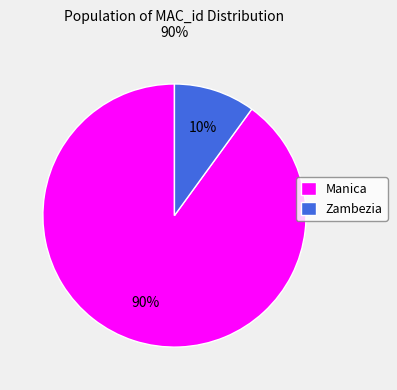

True or false: Zambezia accounts for 10% of the total.

True